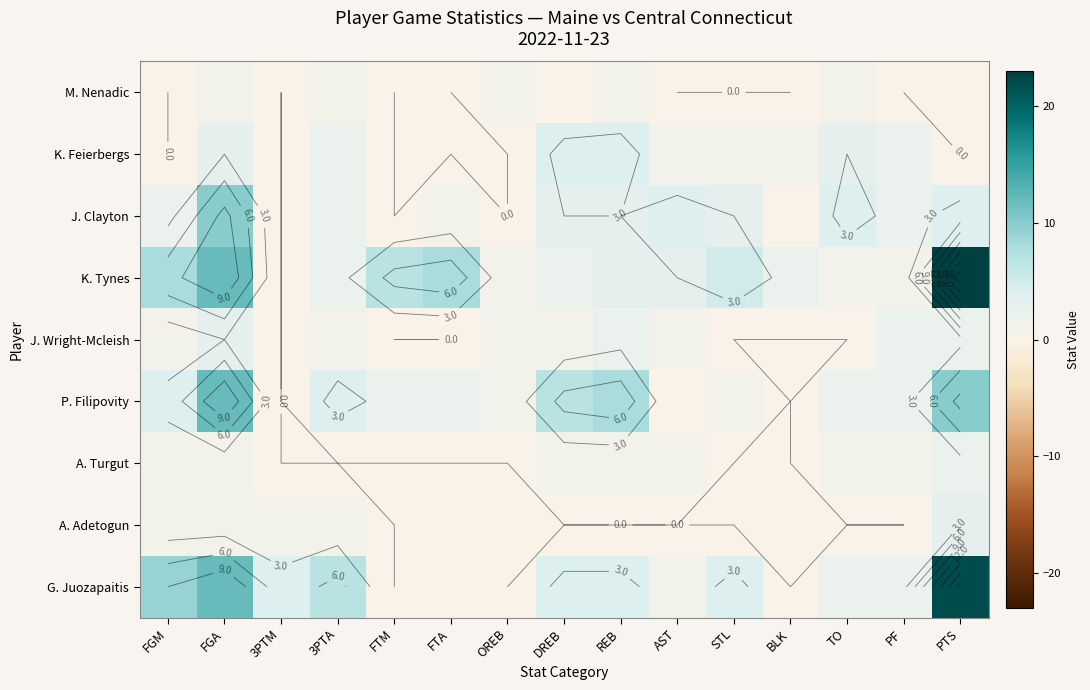

True or false: P. Filipovity has a value of 2 at PF.

True